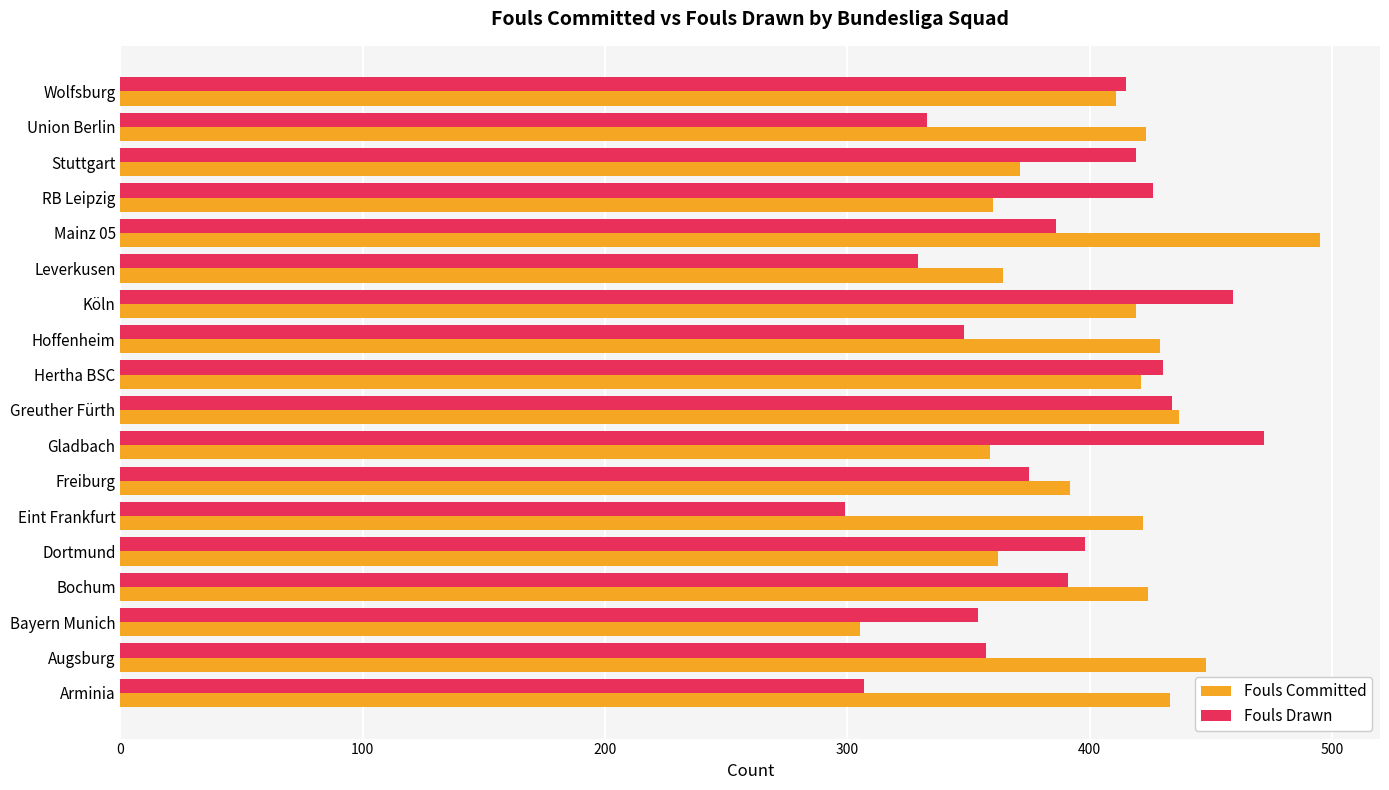

What is the difference between the highest and lowest values at Hoffenheim?

81